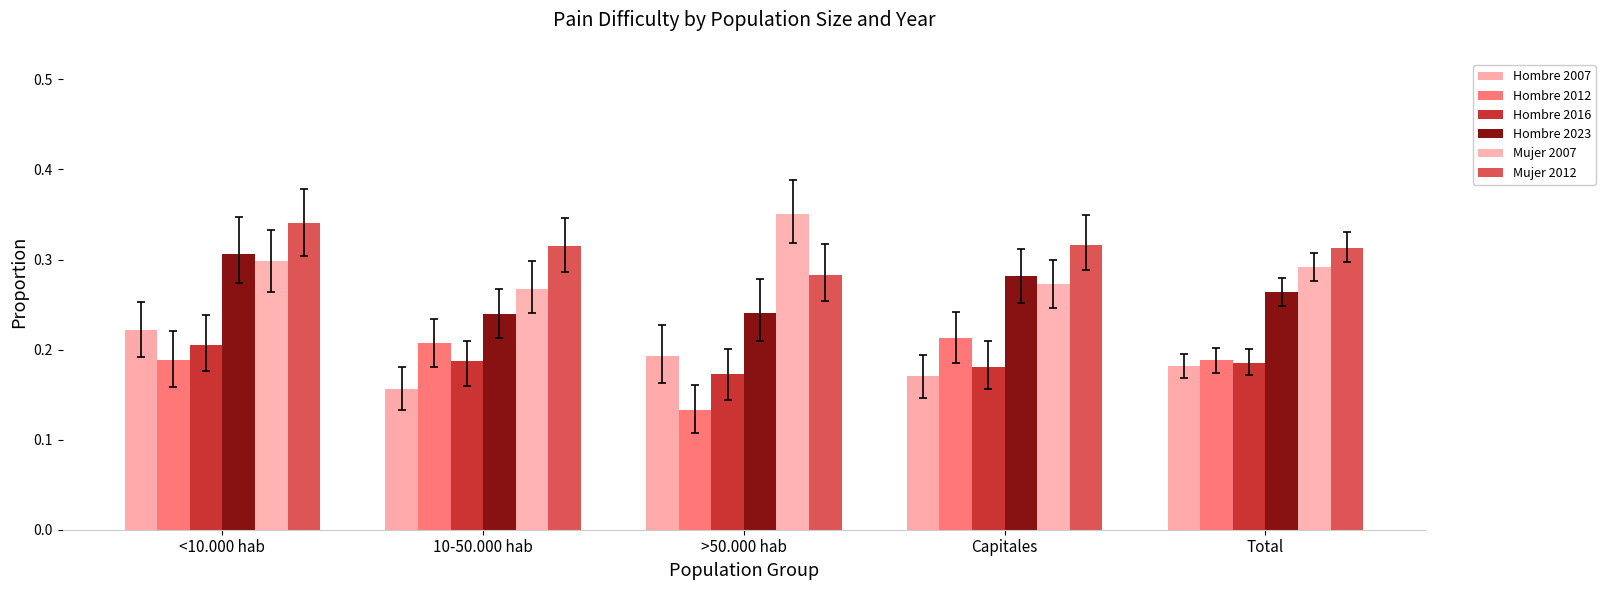

Where is Hombre 2007 nearest to the value 0?

10-50.000 hab